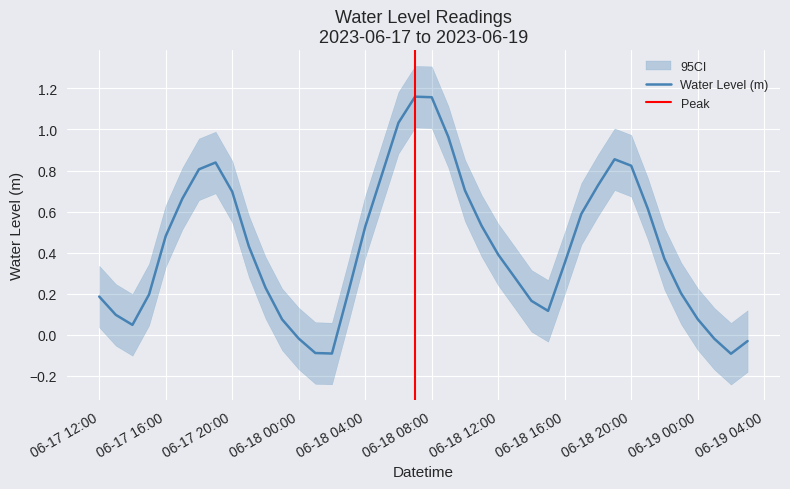

Does the chart display data point markers on the line(s)?

No